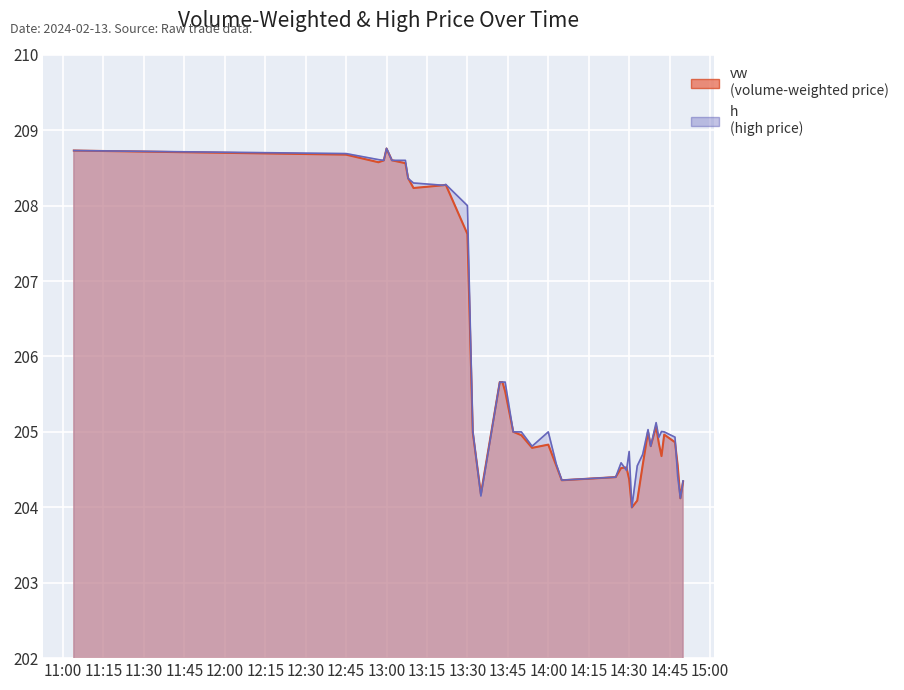

What is the spread (max minus min) of values at 13:30?

0.4